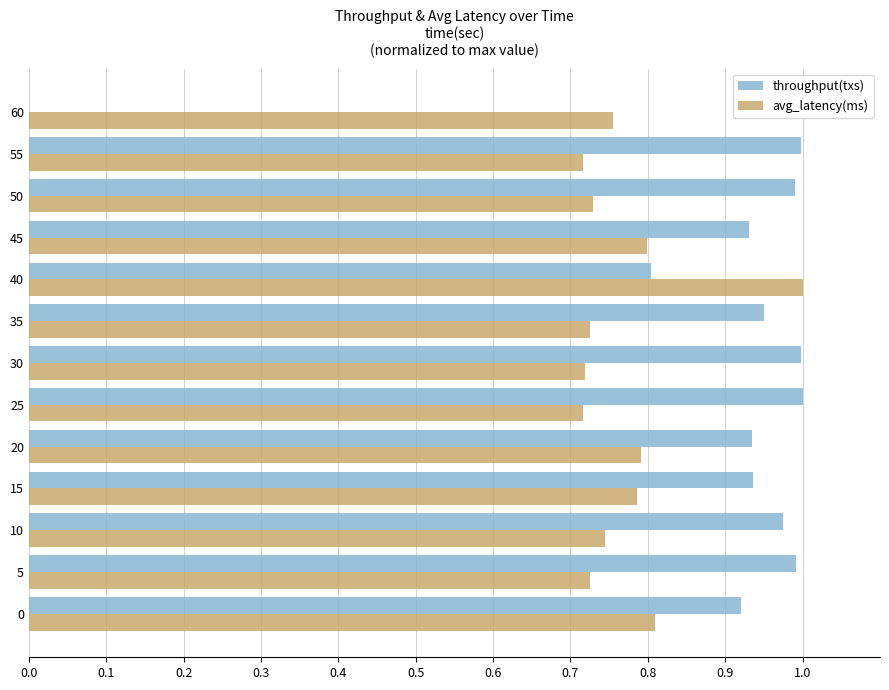

Between 50 and 60, which series saw the biggest shift?

throughput(txs)